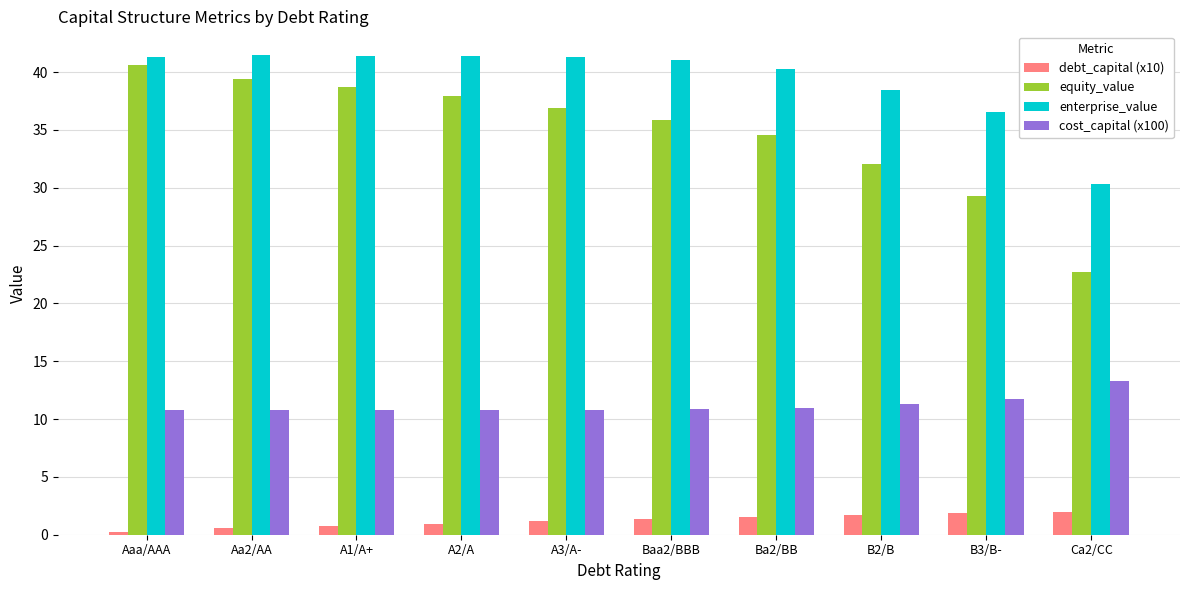

What is the spread (max minus min) of values at B2/B?

36.8